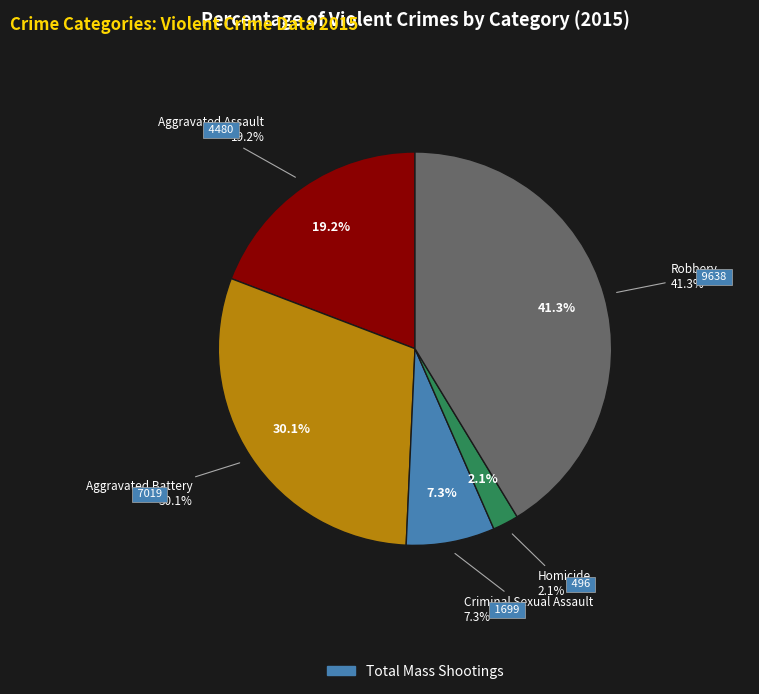

True or false: Criminal Sexual Assault accounts for 1% of the total.

False